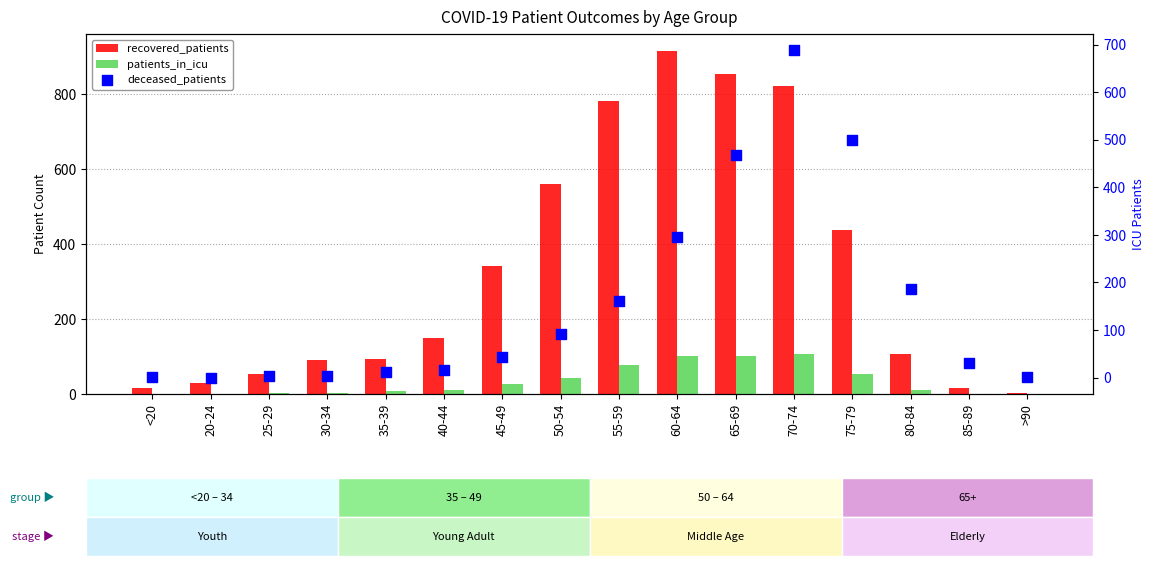

Which series contains the highest Y value?

recovered_patients